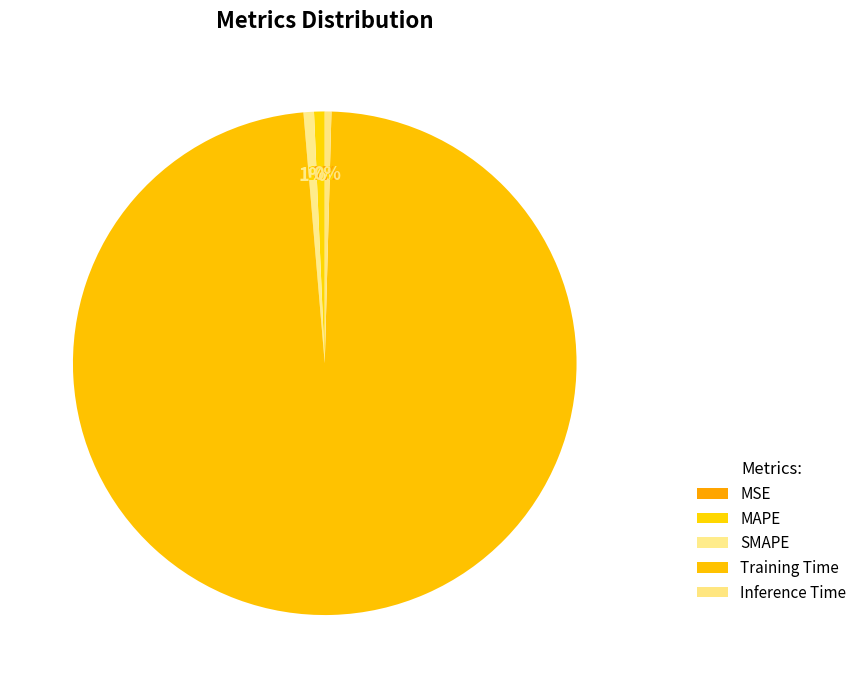

To the nearest percent, what percentage of the pie is MAPE?

1%